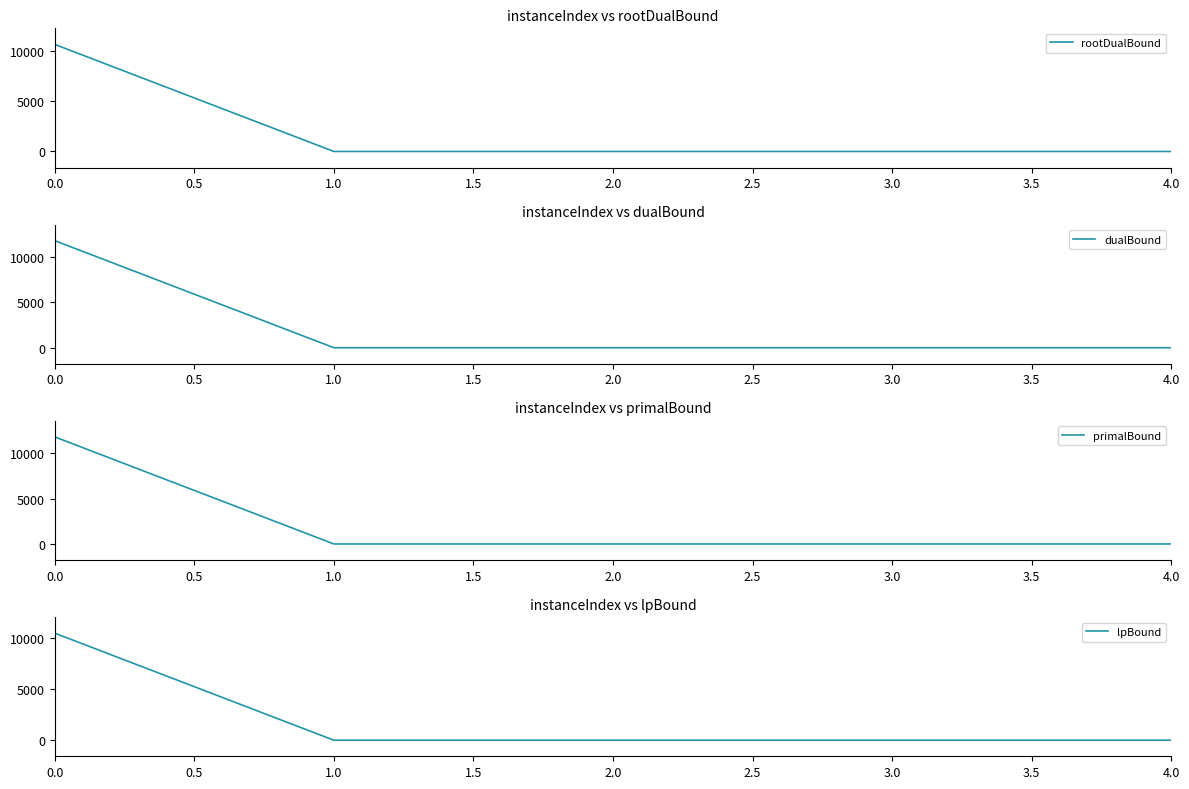

Reading left to right, what are all the values shown in this chart?

rootDualBound: 10604.9	0.0	0.0	0.0	0.0
dualBound: 11800.0	0.0	0.0	0.0	0.0
primalBound: 11801.2	0.0	0.0	0.0	0.0
lpBound: 10482.8	0.0	0.0	0.0	0.0